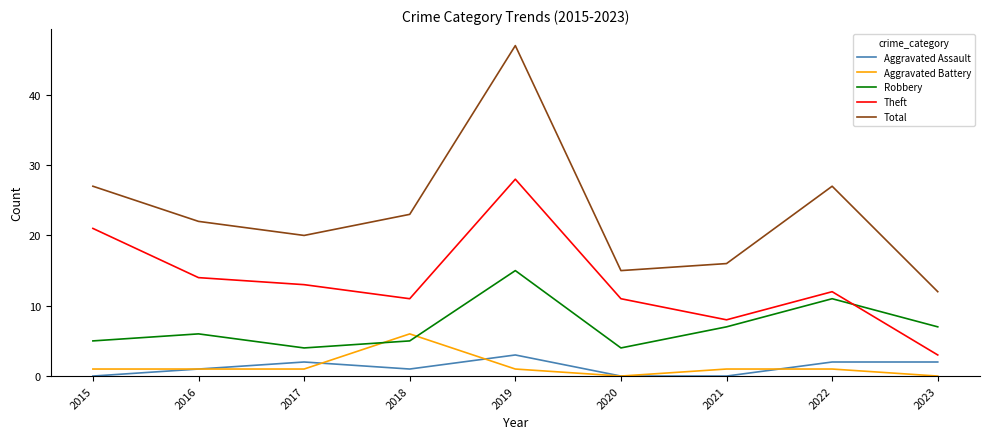

True or false: Robbery has a value of 7 at 2017.

False